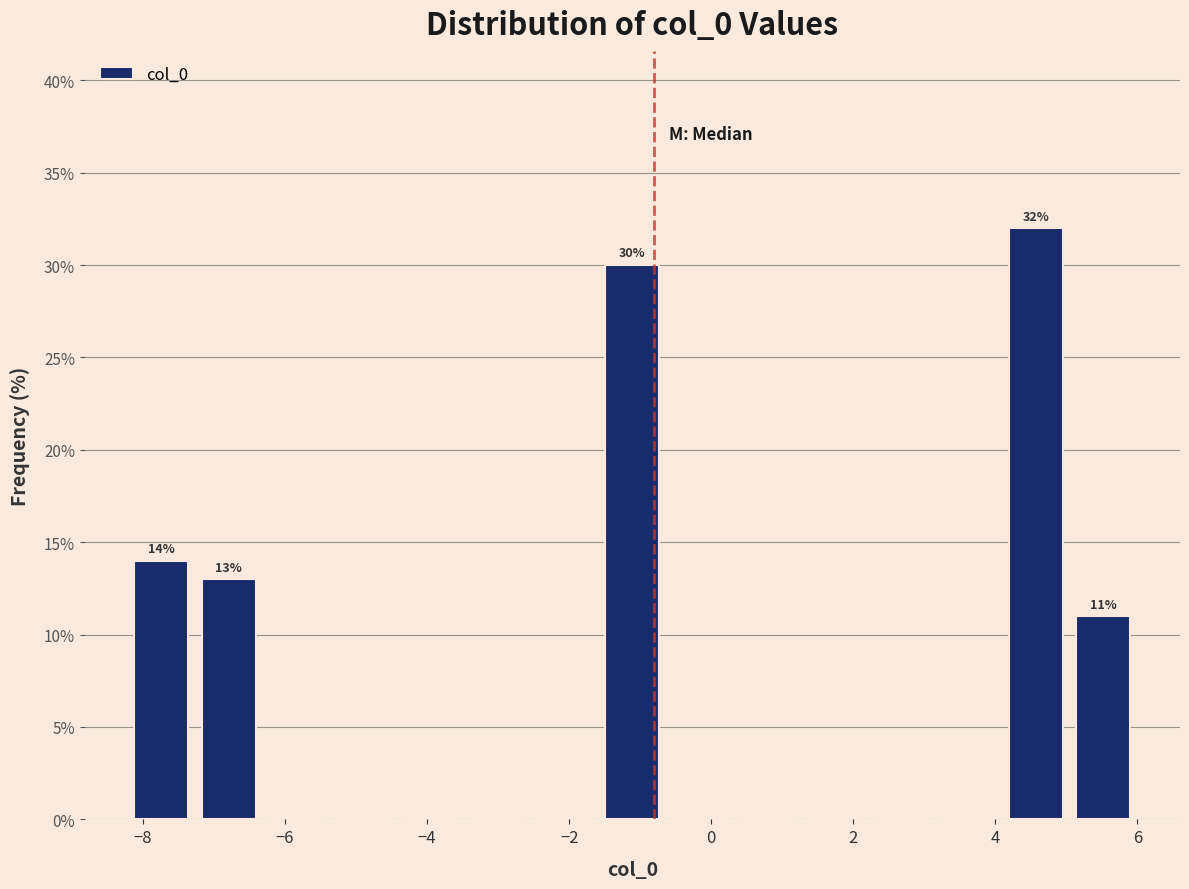

Which range on the x-axis has the tallest bar?

4.0 to 5.0